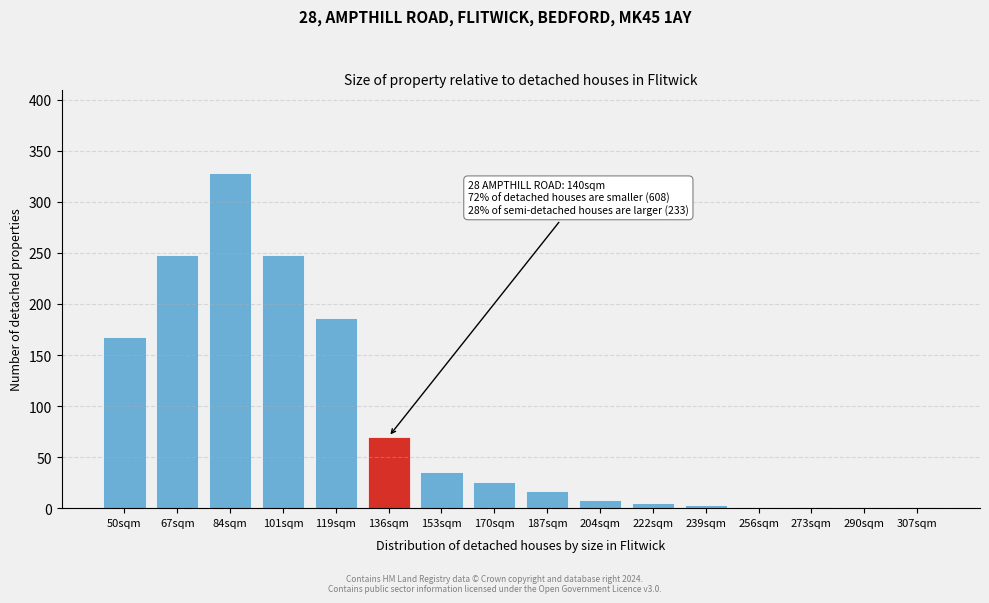

Reading right to left, extract all data points from this chart.

307sqm=1	290sqm=1	273sqm=1	256sqm=1	239sqm=3	222sqm=5	204sqm=8	187sqm=17	170sqm=26	153sqm=35	136sqm=70	119sqm=186	101sqm=248	84sqm=328	67sqm=248	50sqm=168